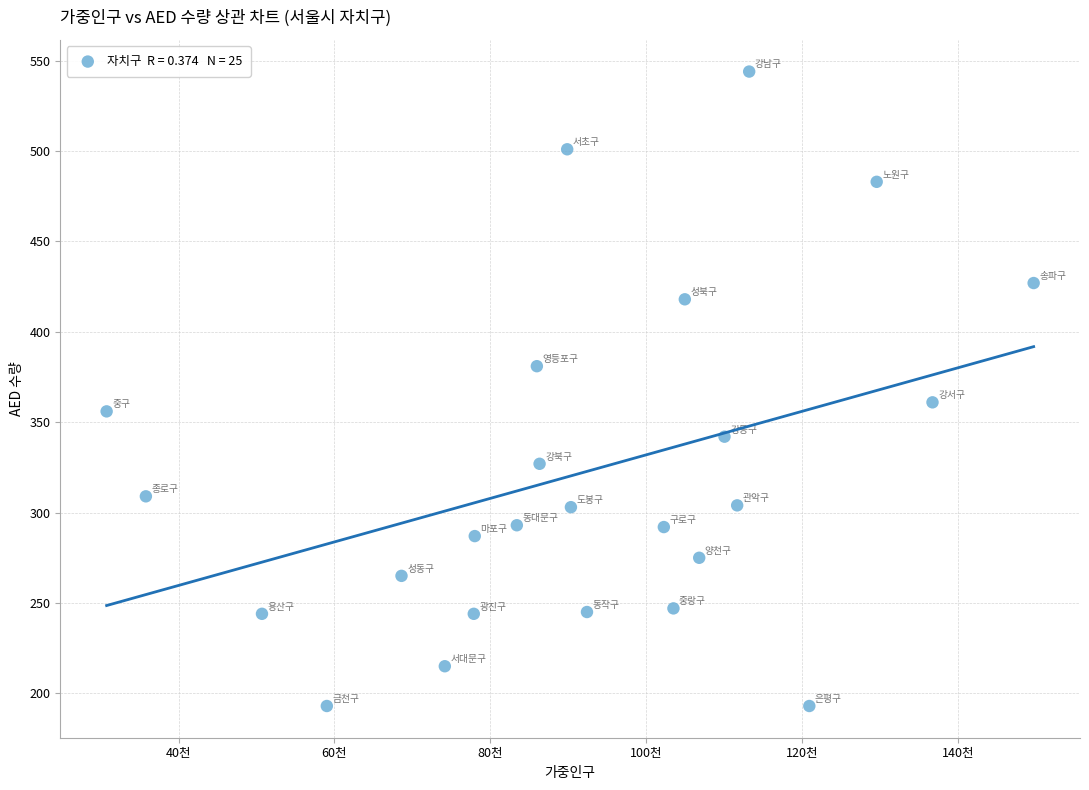

What Y value in the scatter plot is closest to 368?

361